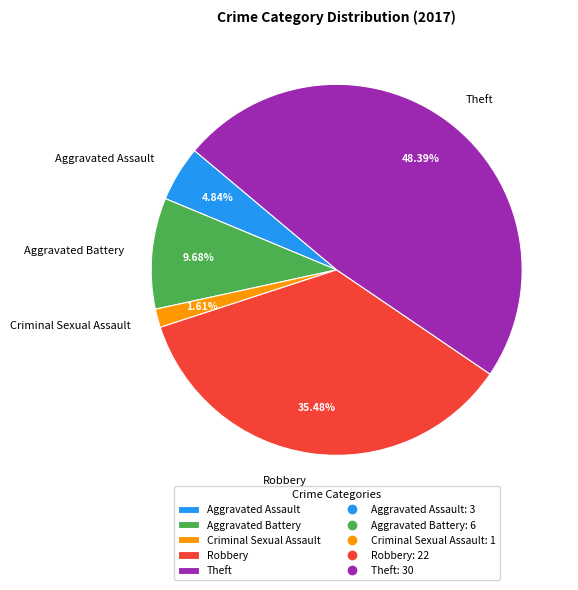

To the nearest percent, what is the combined percentage of Aggravated Battery and Aggravated Assault?

15%